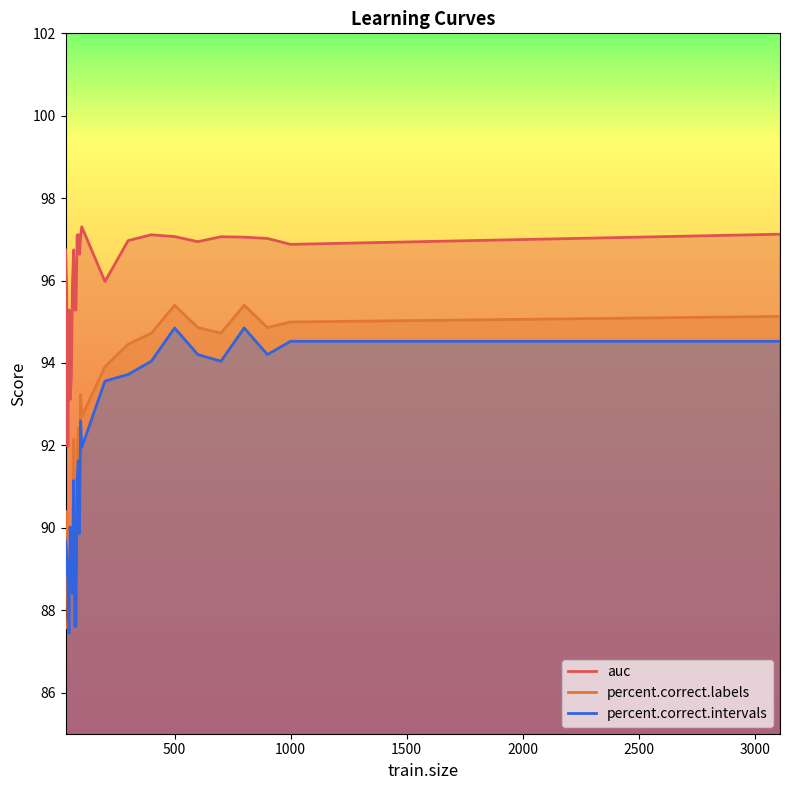

Reading left to right, transcribe all the data shown in this chart.

auc: 96.7	95.8	92.0	95.3	93.1	93.7	96.0	96.7	95.3	95.3	97.1	97.1	96.6	97.1	97.3	96.0	97.0	97.1	97.1	96.9	97.1	97.1	97.0	96.9	97.1
percent.correct.labels: 90.4	90.4	87.6	88.2	89.4	89.0	89.6	92.2	88.4	88.4	91.9	92.4	90.8	93.2	92.7	93.9	94.5	94.7	95.4	94.9	94.7	95.4	94.9	95.0	95.1
percent.correct.intervals: 89.7	89.4	88.7	87.4	90.0	89.2	88.4	91.1	87.6	87.6	91.1	91.6	89.9	92.6	91.9	93.6	93.7	94.0	94.8	94.2	94.0	94.8	94.2	94.5	94.5